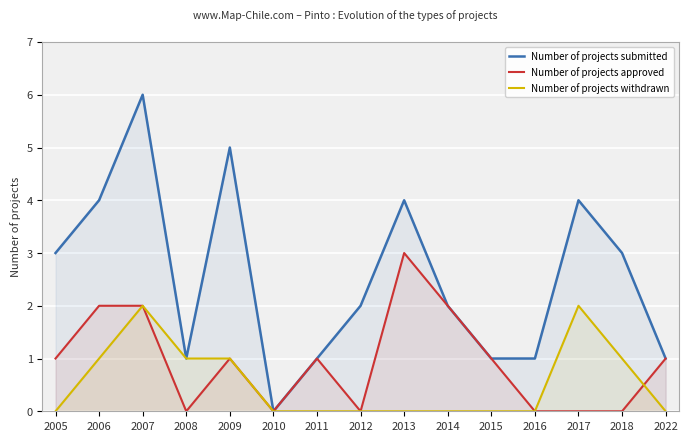

Which category has the highest value in the Number of projects withdrawn series?

2007